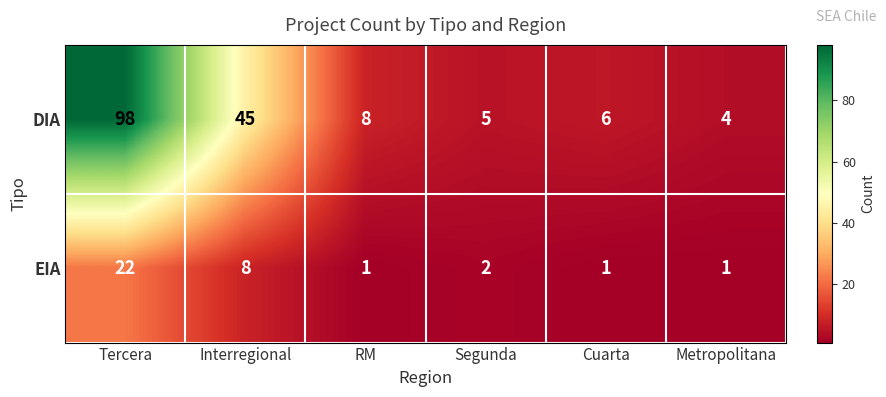

Rank the series by their maximum value, from lowest to highest.

EIA, DIA